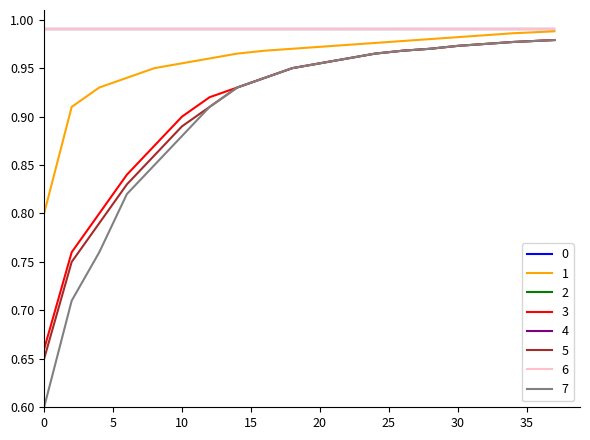

True or false: 5 has more than 0 points higher than both neighbors.

False